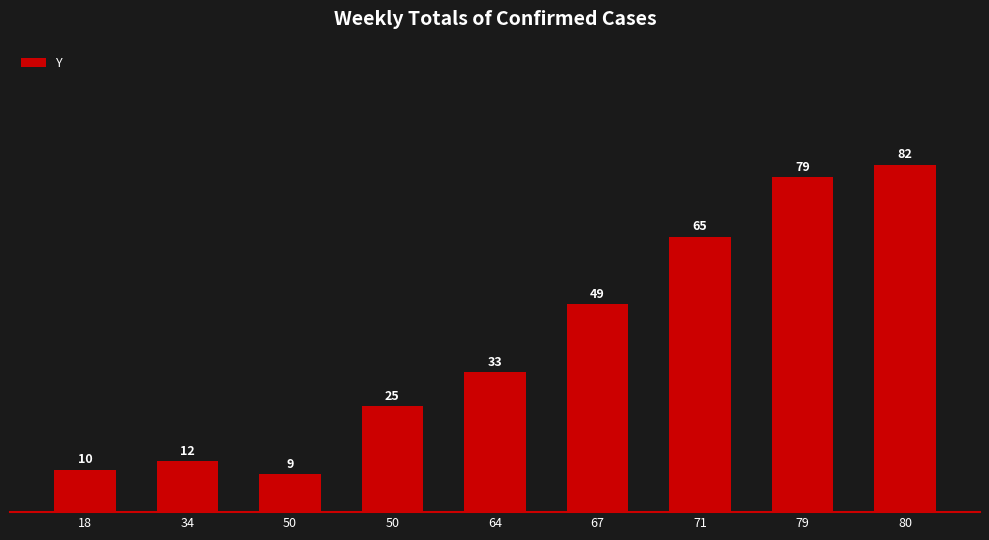

What is the average value?

40